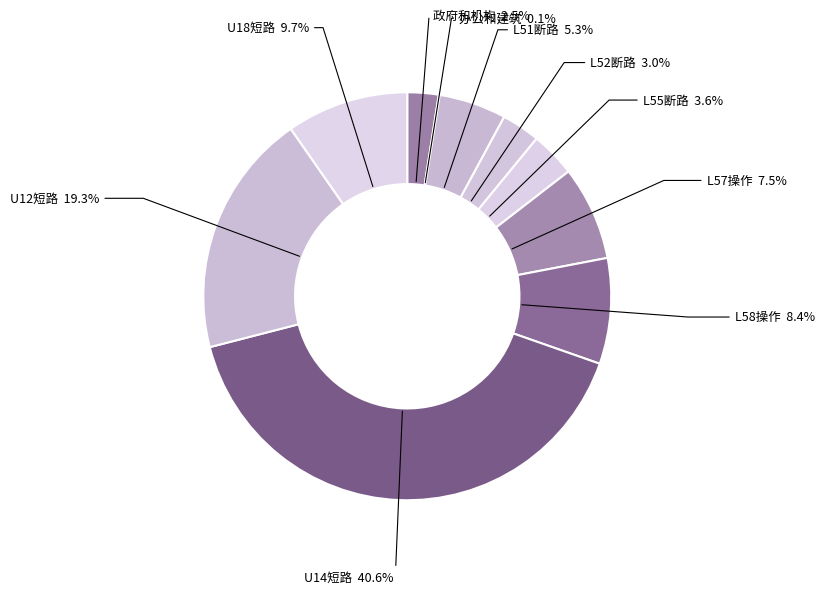

How much of the chart is everything except U12短路?

80.7%